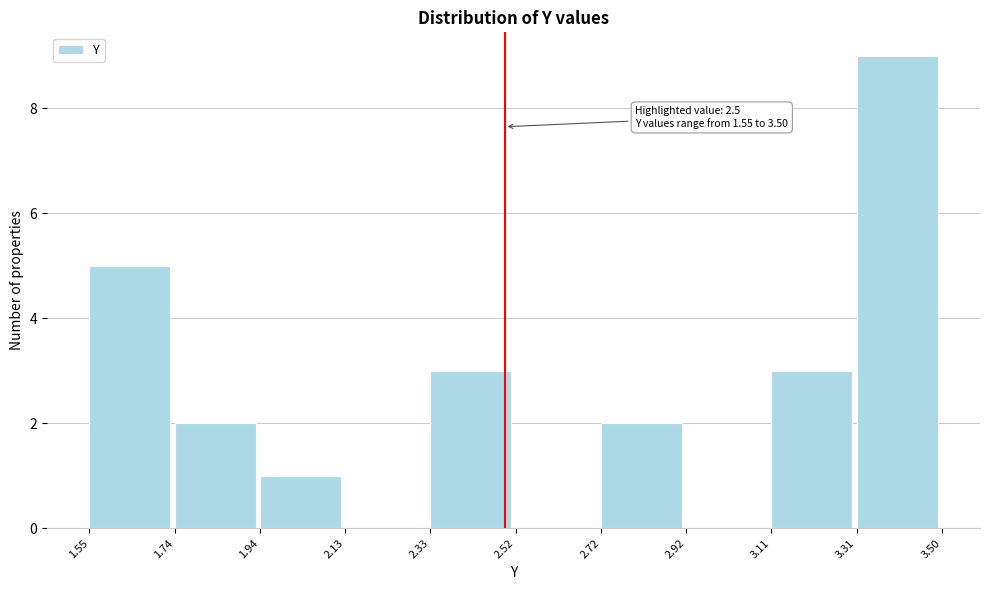

Which range on the x-axis has the tallest bar?

3.31 to 3.50